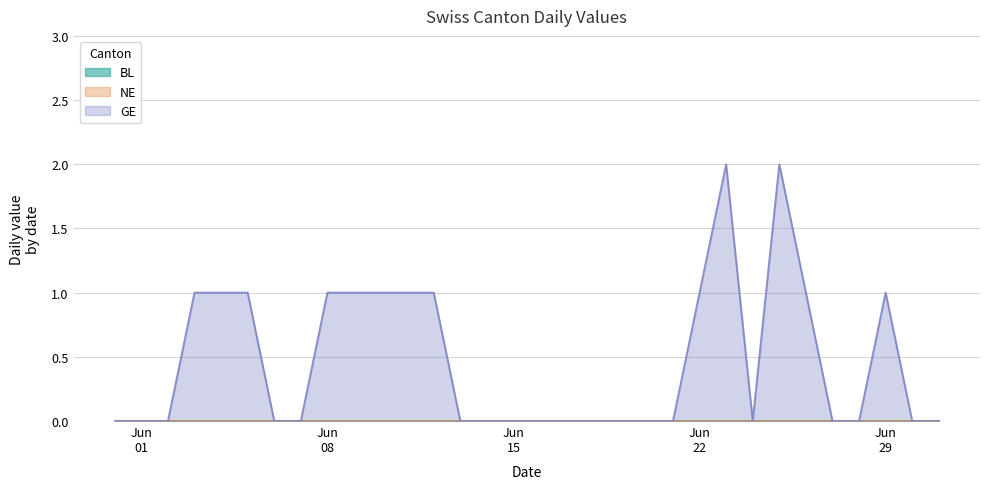

How many data points does each series have?

32